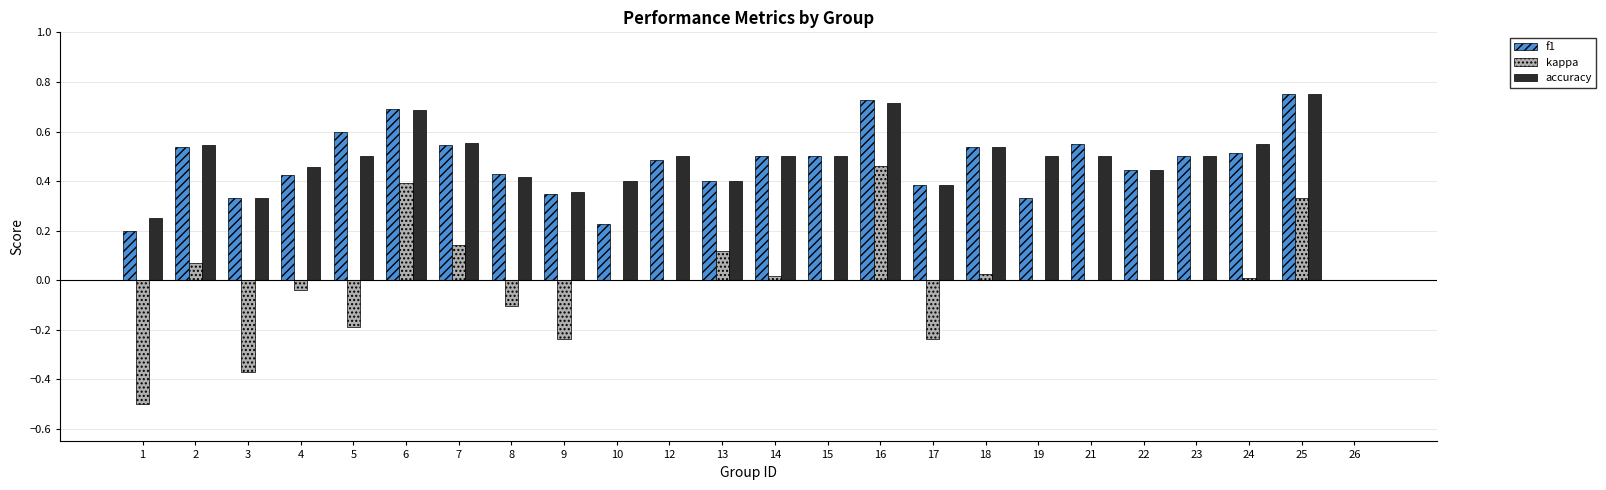

How many groups of bars are there?

24